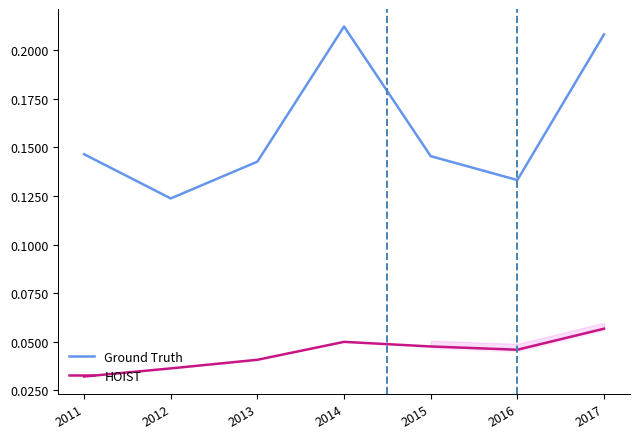

List the series in order of their peak value, highest first.

Ground Truth, HOIST